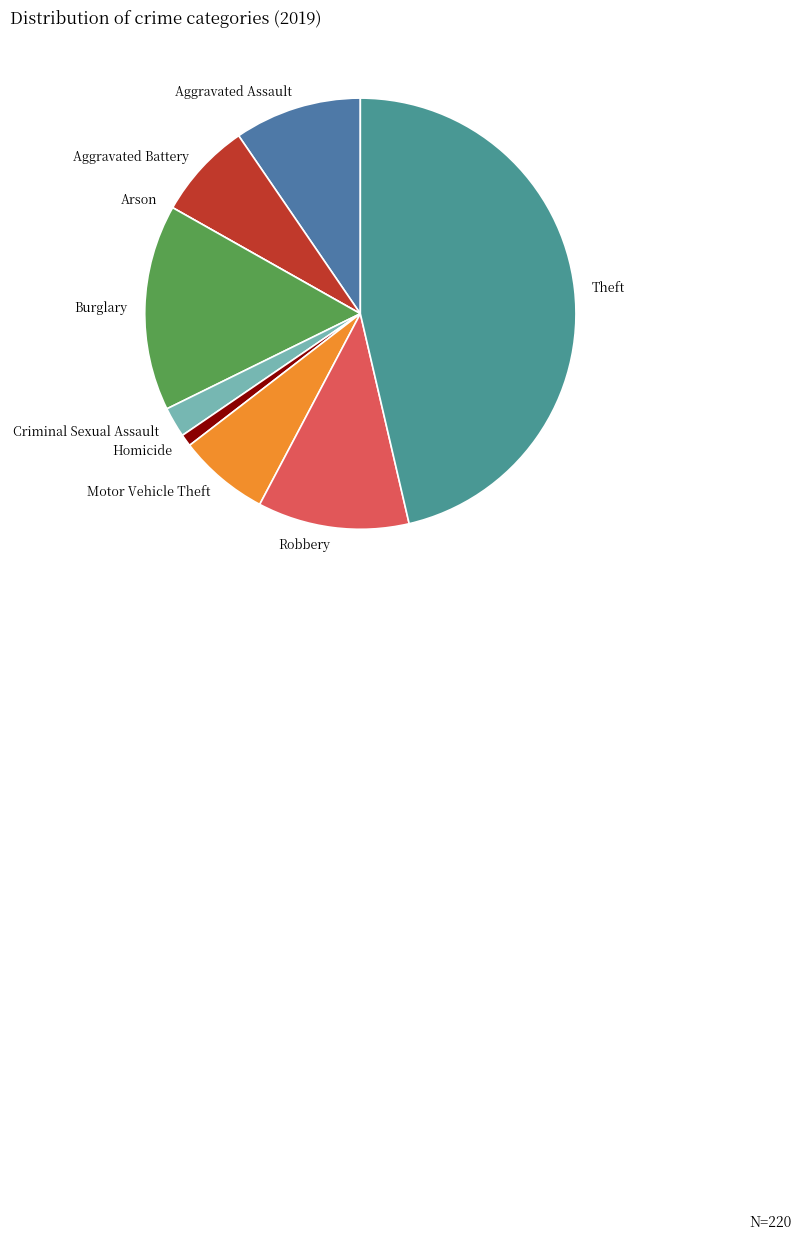

The Homicide slice represents 9% of the pie. True or false?

False